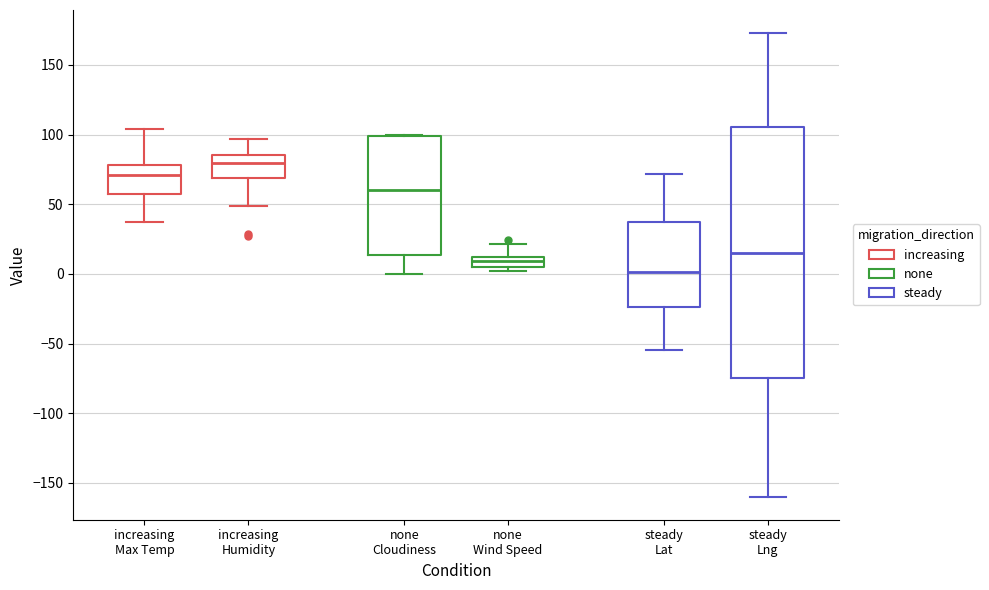

Which box is the tallest, from its lower edge to its upper edge?

steady Lng